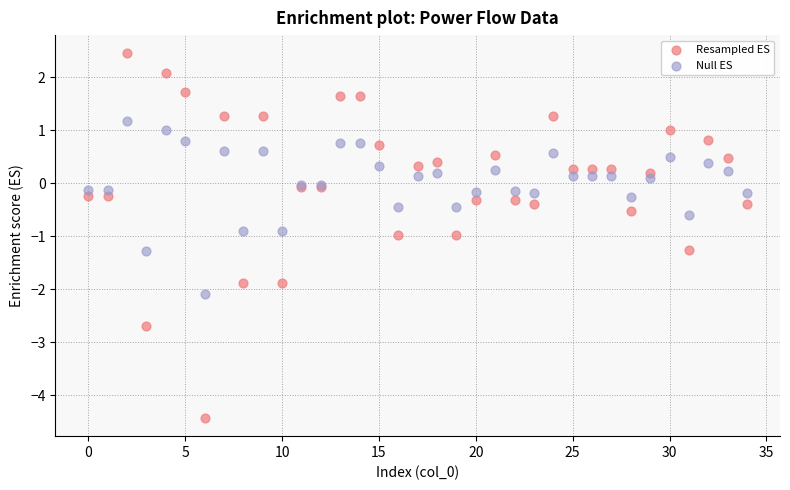

Which series has the widest spread of Y values?

Resampled ES